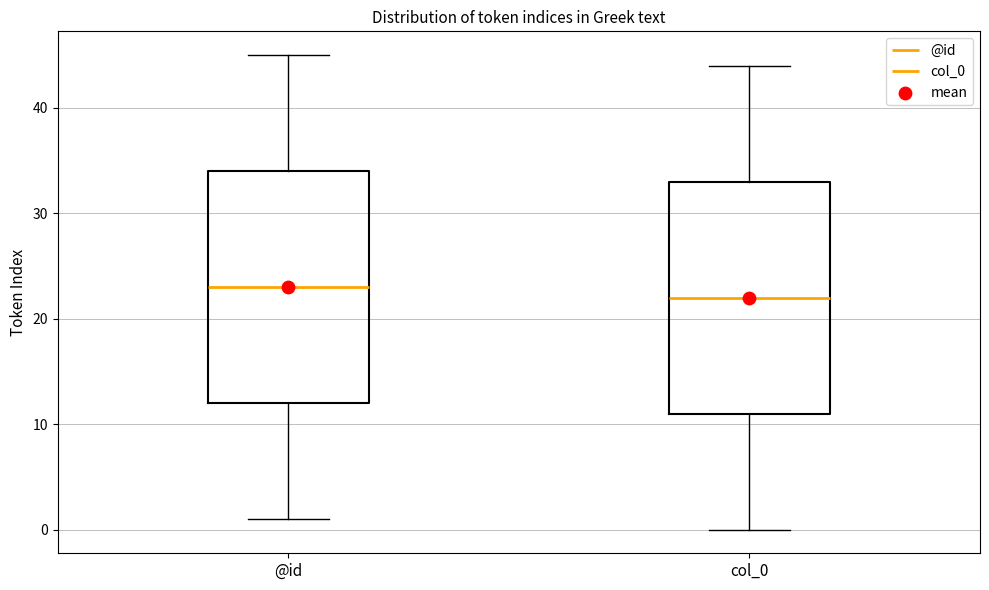

Reading left to right, transcribe this box plot: for each box, give where its median line is, the range the box spans, and where its two whiskers end, as read against the y-axis. The values are not printed on the chart, so give them approximately, as read against the axis.

@id: median 23, box 12 to 34, whiskers 1 to 45
col_0: median 22, box 11 to 33, whiskers 0 to 44